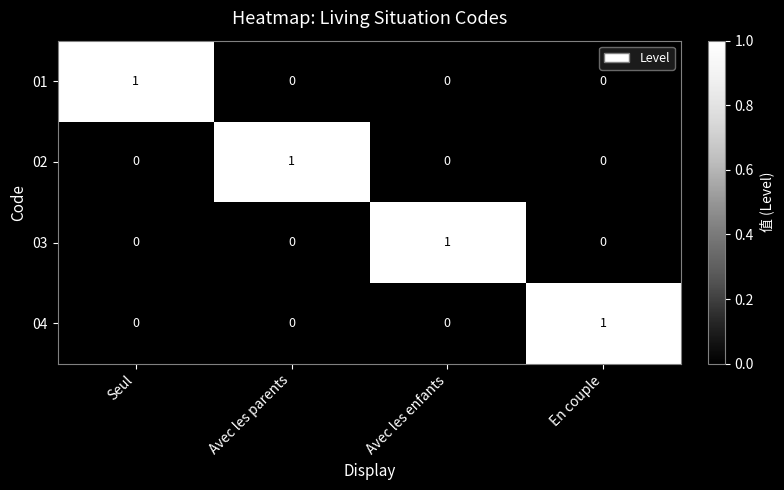

The value of 01 at Avec les parents is 0. True or false?

True